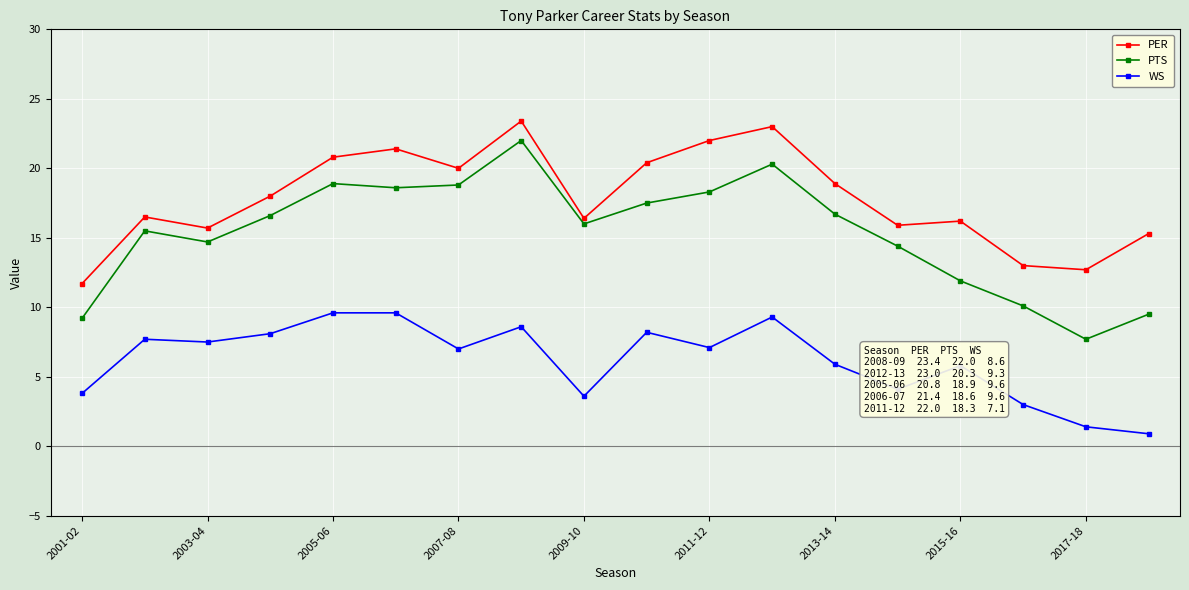

List the series in order of their peak value, highest first.

PER, PTS, WS